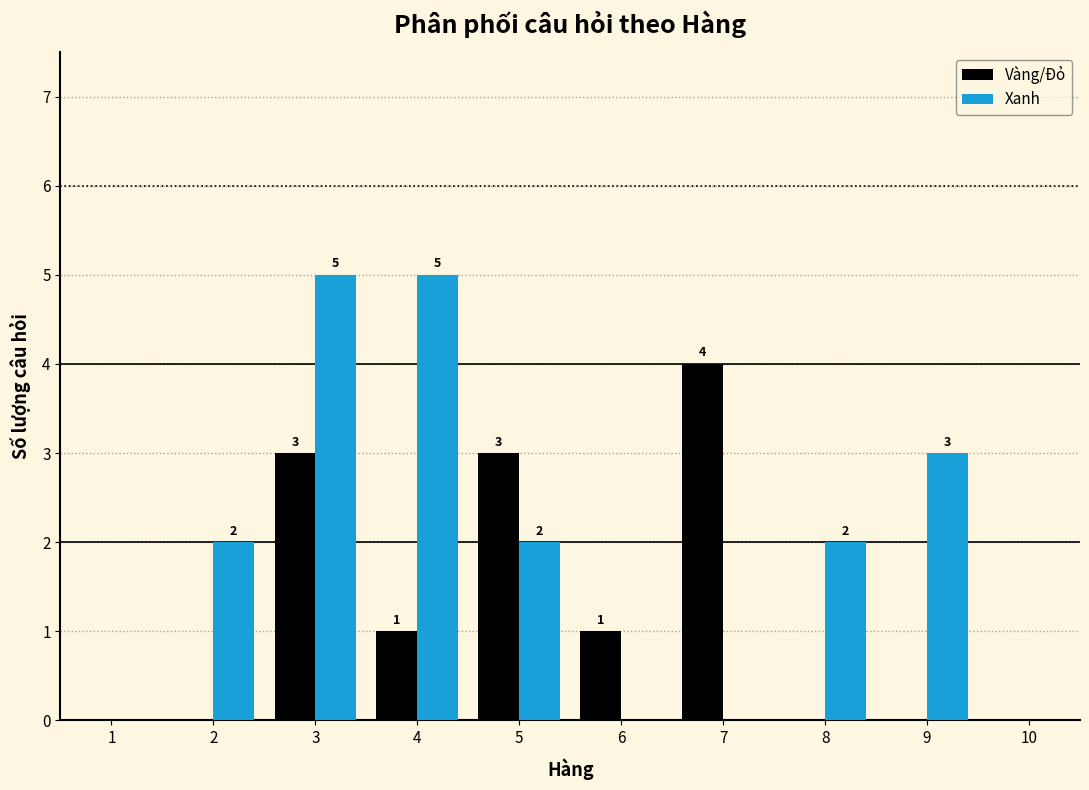

Reading left to right, transcribe all the data shown in this chart.

Vàng/Đỏ: 1=0	2=0	3=3	4=1	5=3	6=1	7=4	8=0	9=0	10=0
Xanh: 1=0	2=2	3=5	4=5	5=2	6=0	7=0	8=2	9=3	10=0